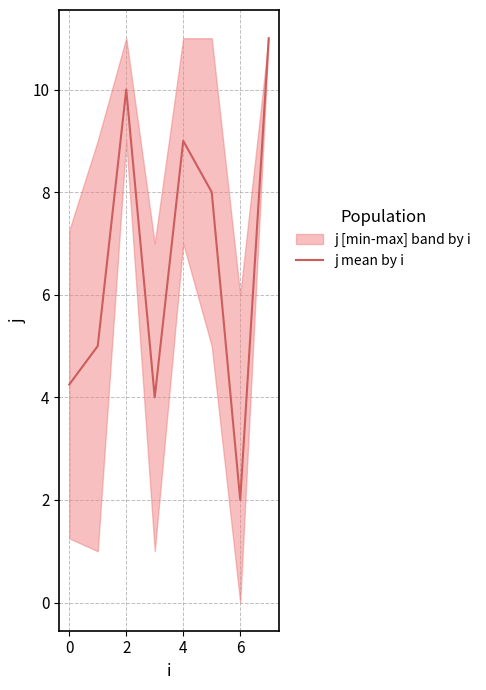

How many interior local peaks (higher than both neighbors) does the data have?

2